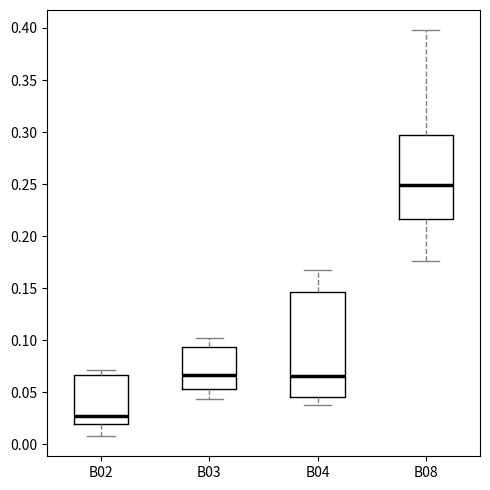

Comparing the boxes themselves (not the whiskers), which one is the tallest?

B04